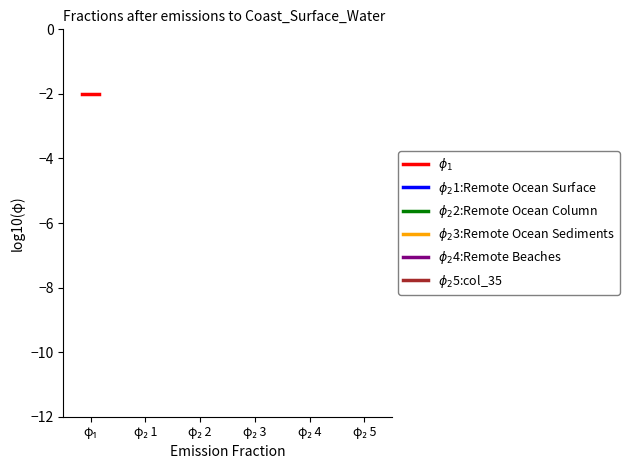

What is the sum of all $\phi_2$3:Remote Ocean Sediments values?

0.8